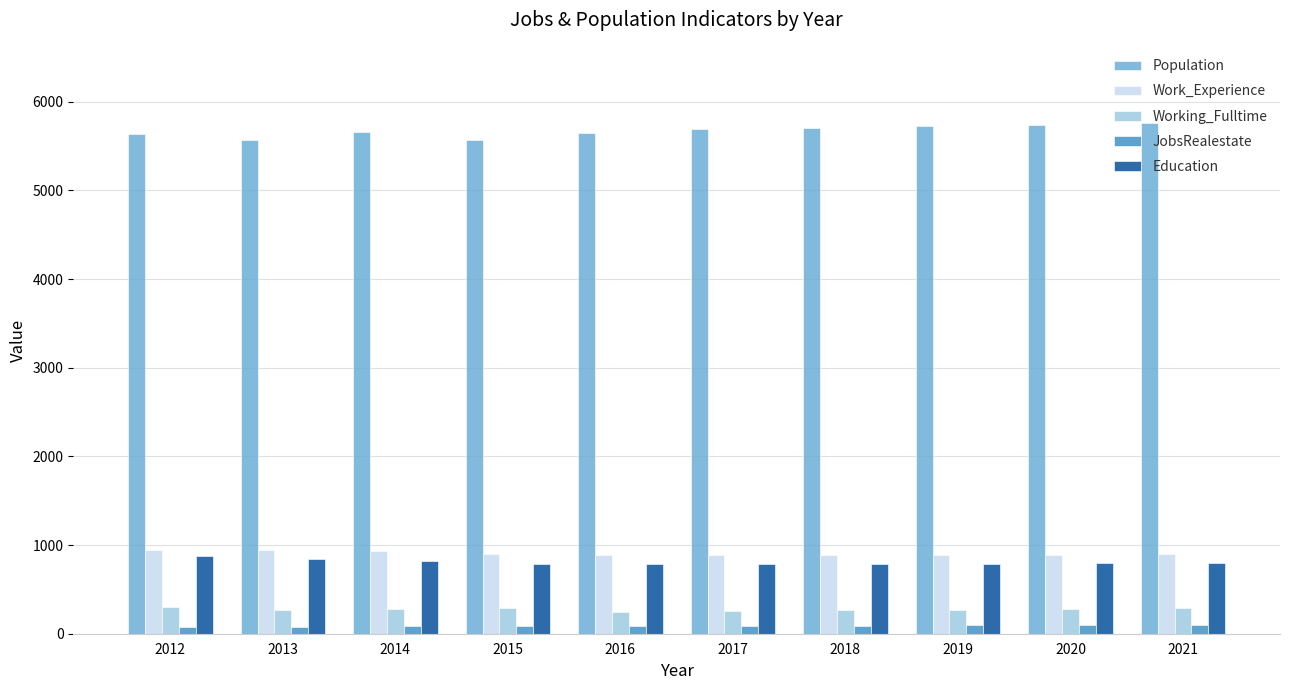

What is the maximum value shown in the chart?

5755